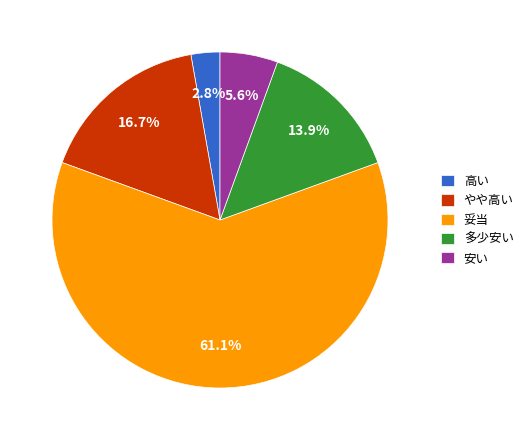

What is the largest slice in the pie chart?

妥当